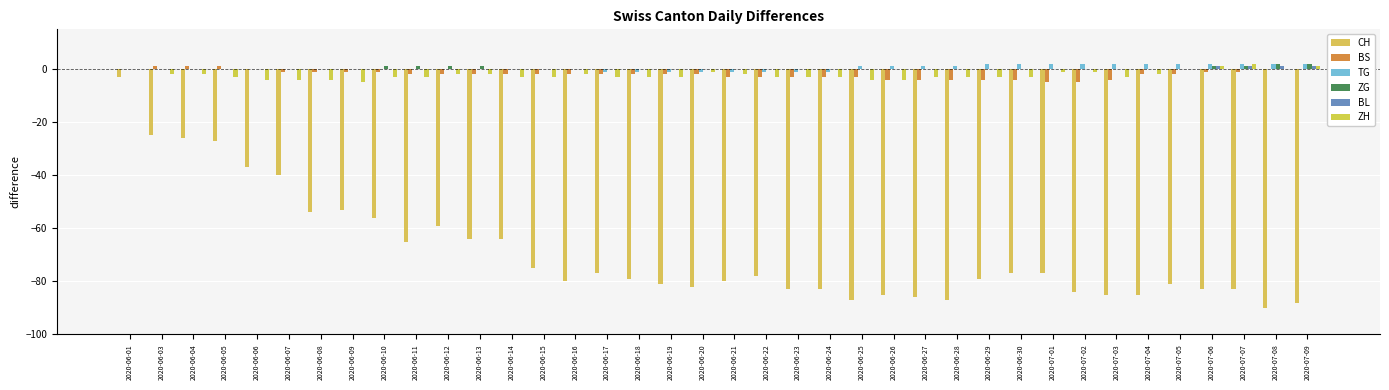

What is the difference between the maximum and minimum values in the ZH series?

7